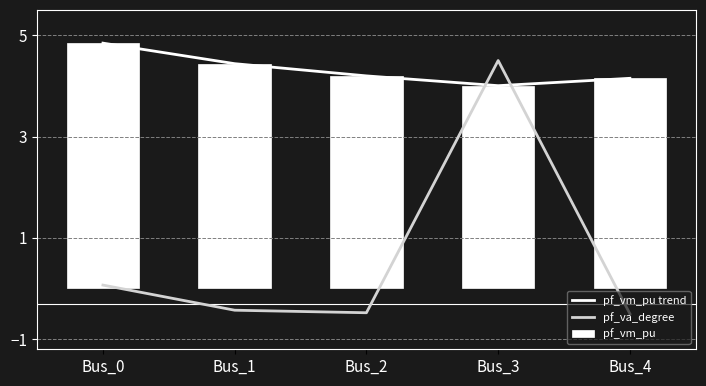

What is the total value across all series at Bus_3?

12.5